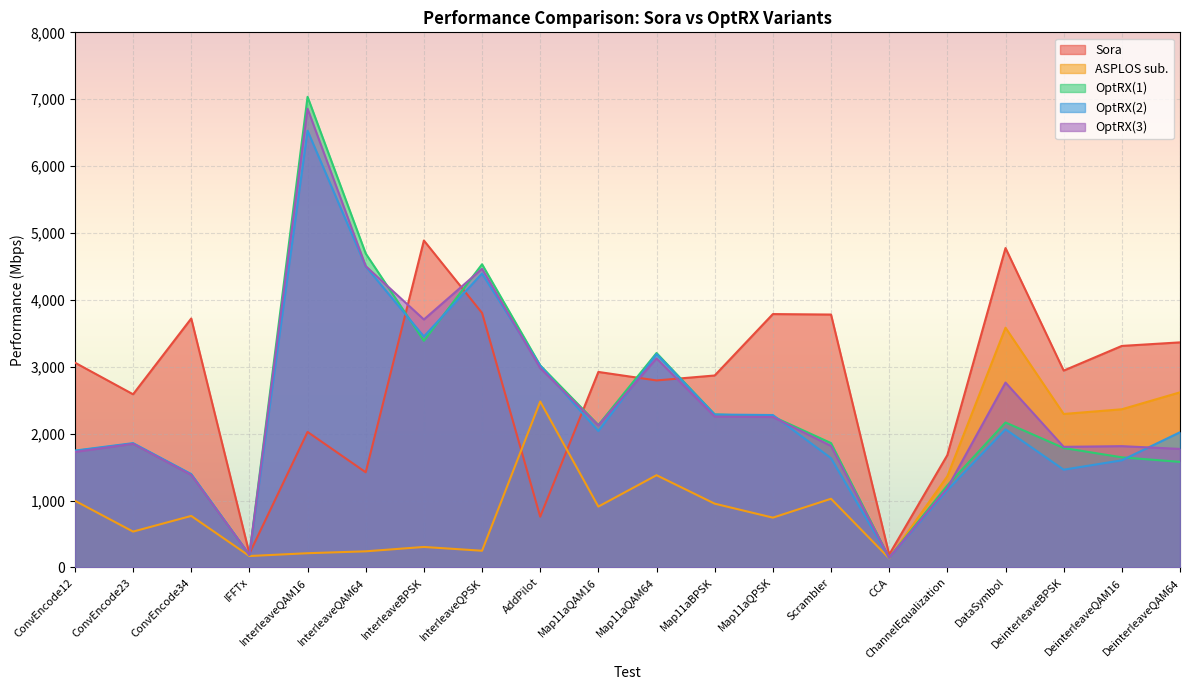

Which category has the lowest value in the OptRX(2) series?

CCA